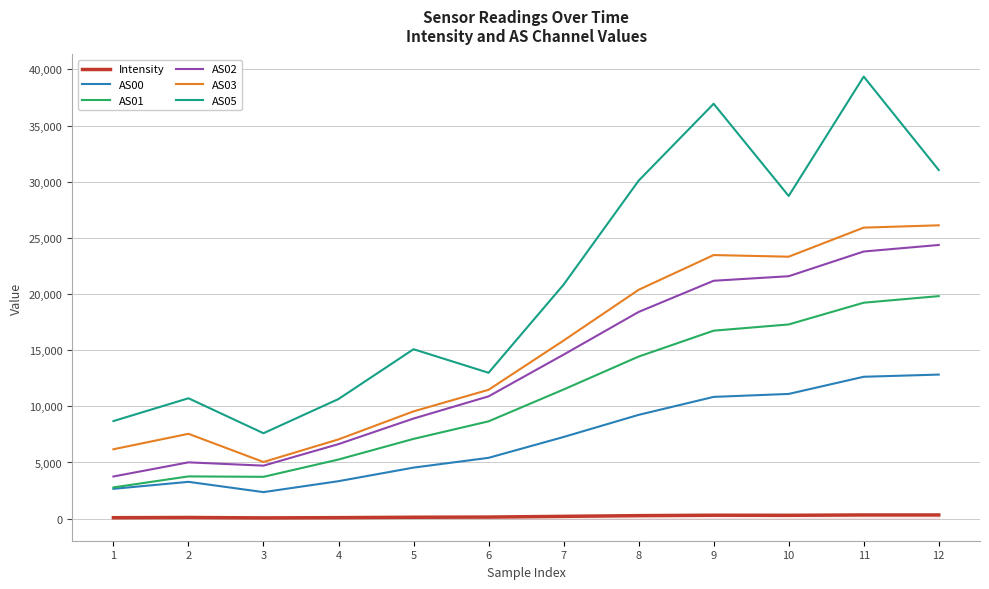

Which series has the widest spread of values?

AS05